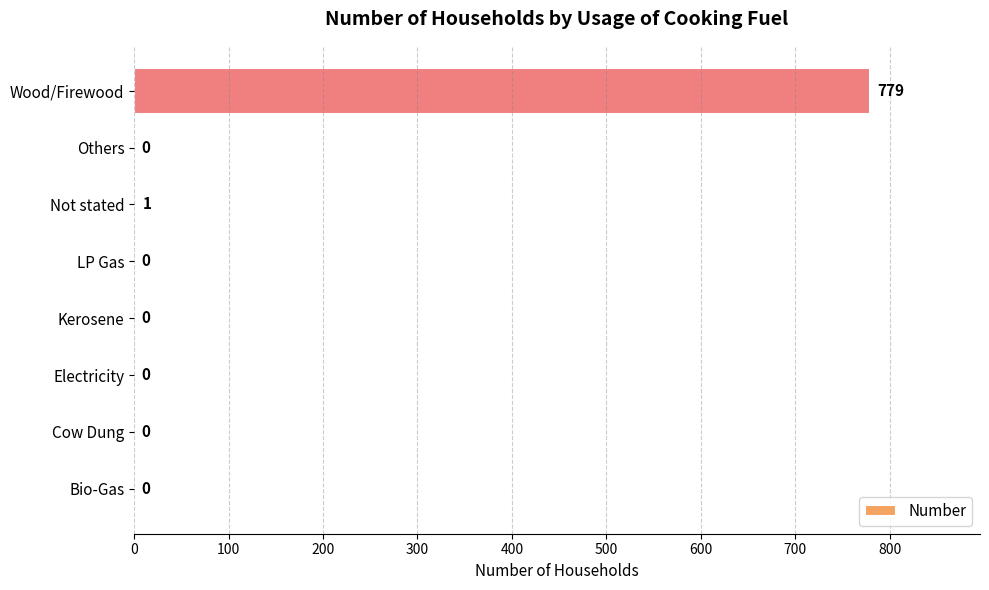

At which label is the value closest to 389?

Not stated